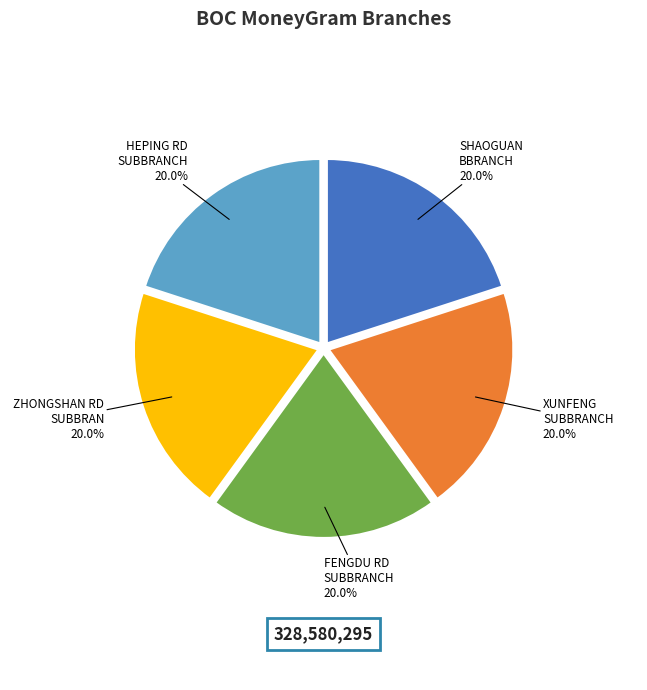

Does any single category account for the majority?

No